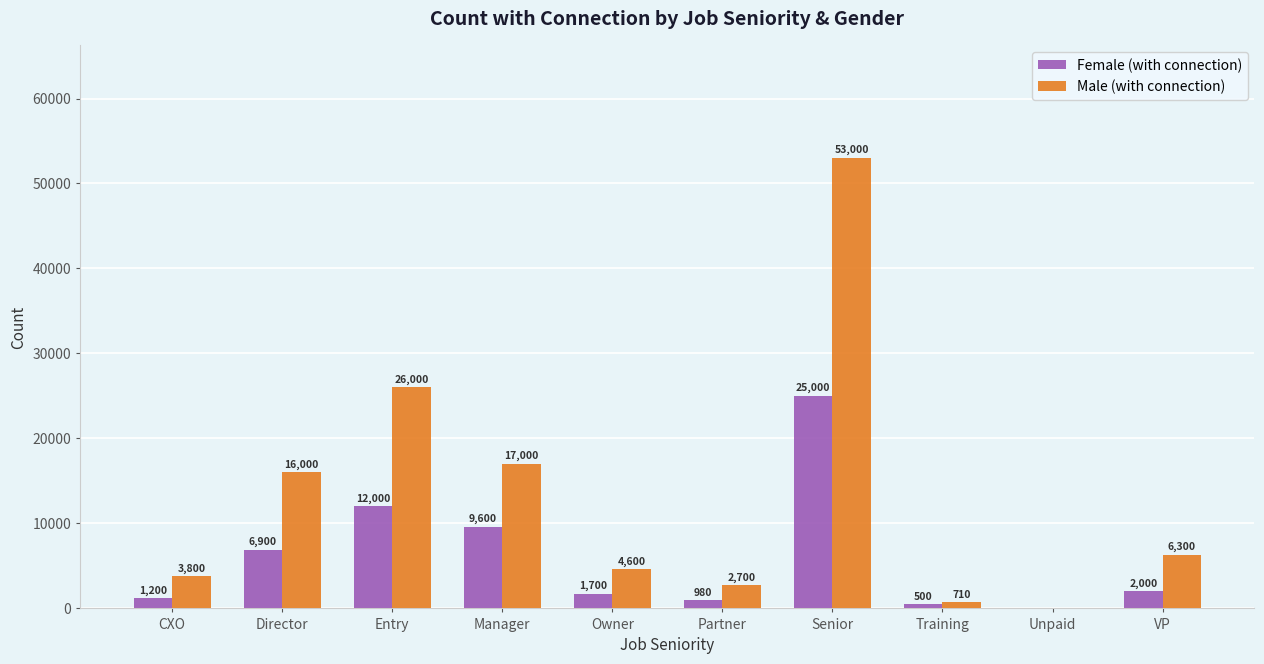

Reading left to right, transcribe all the data shown in this chart.

Female (with connection): CXO=1200	Director=6900	Entry=12000	Manager=9600	Owner=1700	Partner=980	Senior=25000	Training=500	Unpaid=0	VP=2000
Male (with connection): CXO=3800	Director=16000	Entry=26000	Manager=17000	Owner=4600	Partner=2700	Senior=53000	Training=710	Unpaid=0	VP=6300